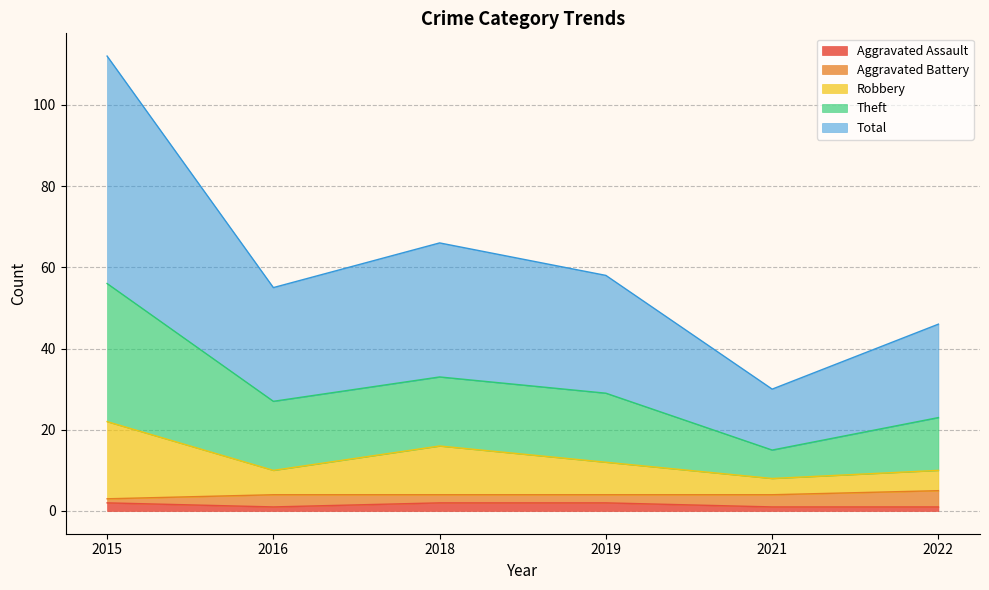

Count the Aggravated Assault values in the range 1 to 2.

6